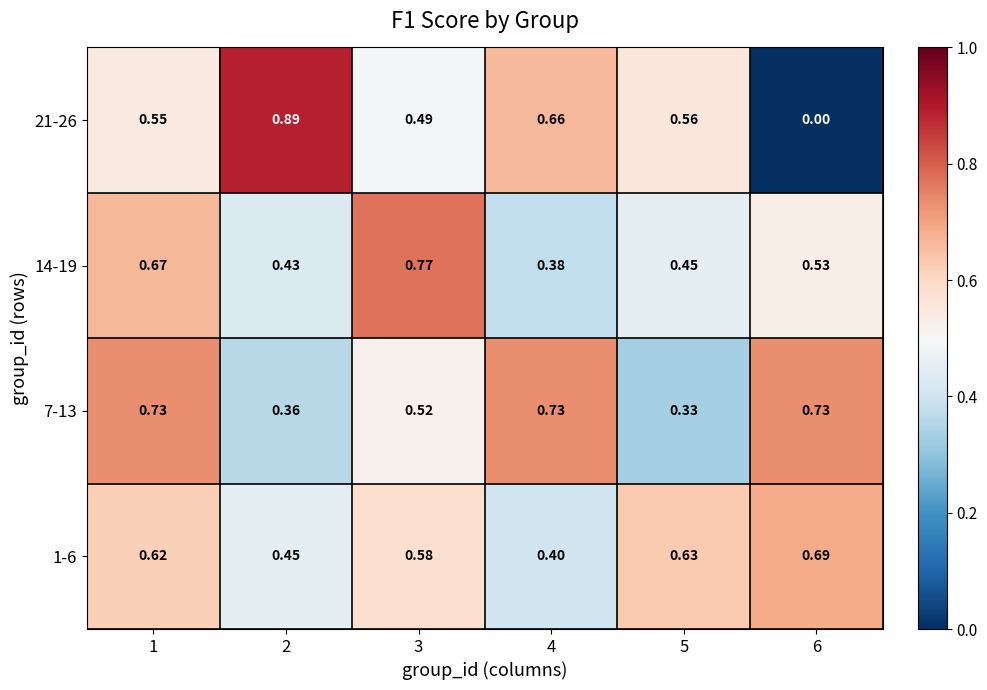

Is the value of 1-6 at 5 greater than the value of 7-13 at 5?

Yes